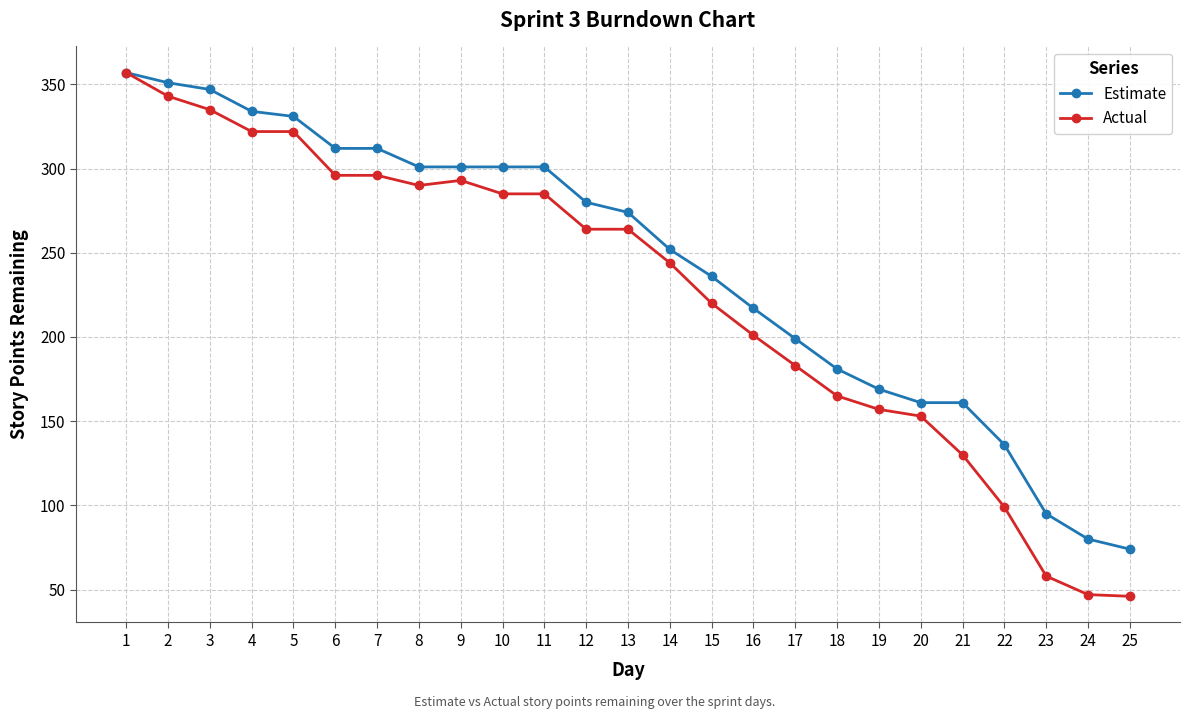

Where does the Actual series first go above 264?

1